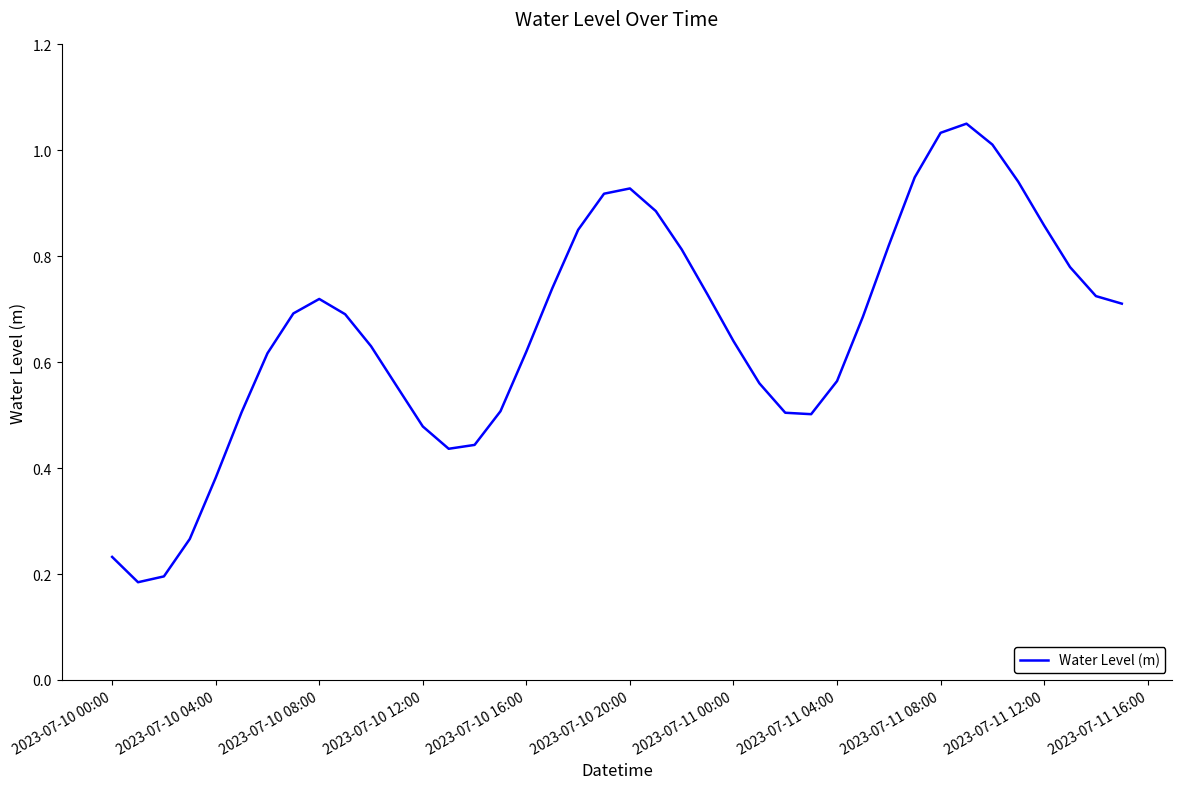

Reading left to right, what are all the values shown in this chart?

0.2	0.2	0.2	0.3	0.4	0.5	0.6	0.7	0.7	0.7	0.6	0.6	0.5	0.4	0.4	0.5	0.6	0.7	0.8	0.9	0.9	0.9	0.8	0.7	0.6	0.6	0.5	0.5	0.6	0.7	0.8	0.9	1.0	1.1	1.0	0.9	0.9	0.8	0.7	0.7